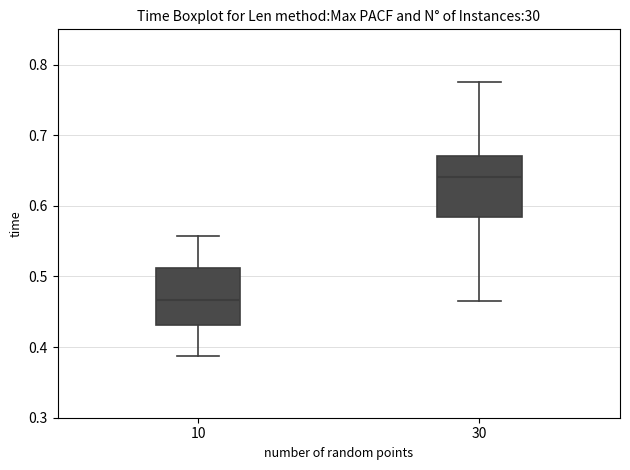

Reading left to right, transcribe this box plot: for each box, give where its median line is, the range the box spans, and where its two whiskers end, as read against the y-axis. The values are not printed on the chart, so give them approximately, as read against the axis.

10: median 0.47, box 0.43 to 0.51, whiskers 0.39 to 0.56
30: median 0.64, box 0.58 to 0.67, whiskers 0.46 to 0.78